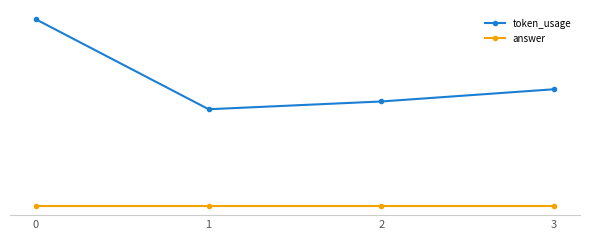

True or false: token_usage has more than 0 points higher than both neighbors.

False